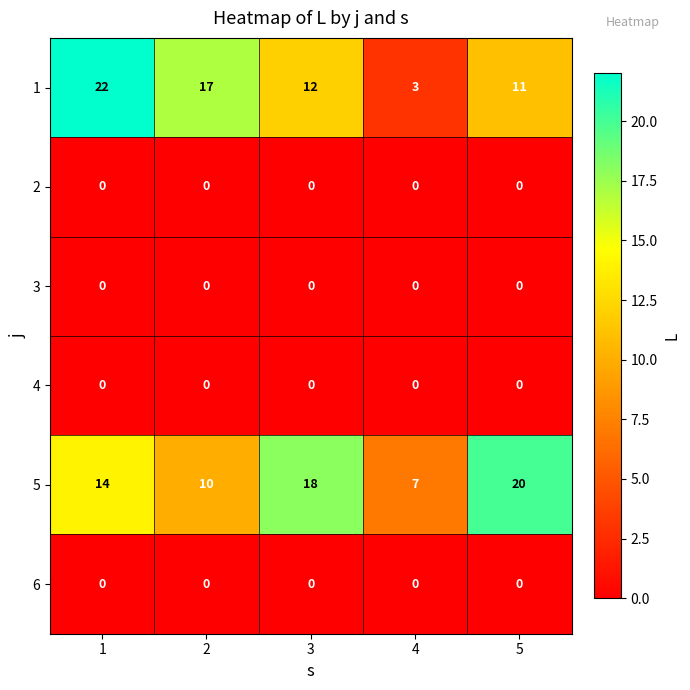

The value of 2 at 5 is 0. True or false?

True